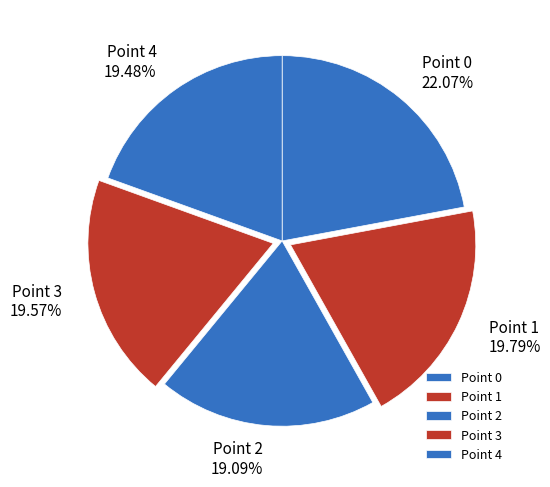

Which slice is the largest?

Point 0